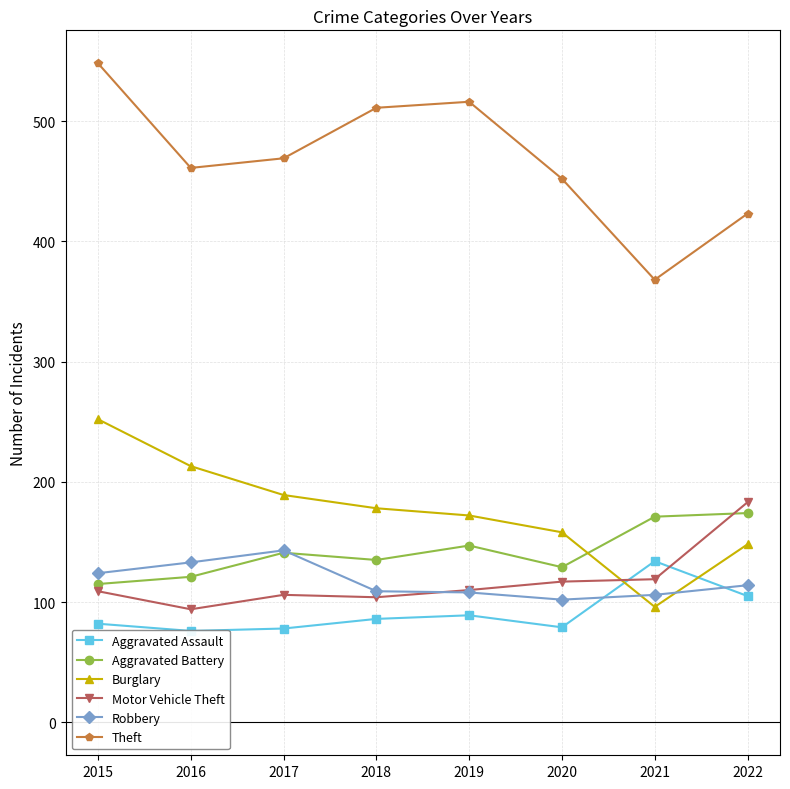

Reading right to left, list all the values displayed in this chart.

Aggravated Assault: 105	134	79	89	86	78	76	82
Aggravated Battery: 174	171	129	147	135	141	121	115
Burglary: 148	96	158	172	178	189	213	252
Motor Vehicle Theft: 183	119	117	110	104	106	94	109
Robbery: 114	106	102	108	109	143	133	124
Theft: 423	368	452	516	511	469	461	548